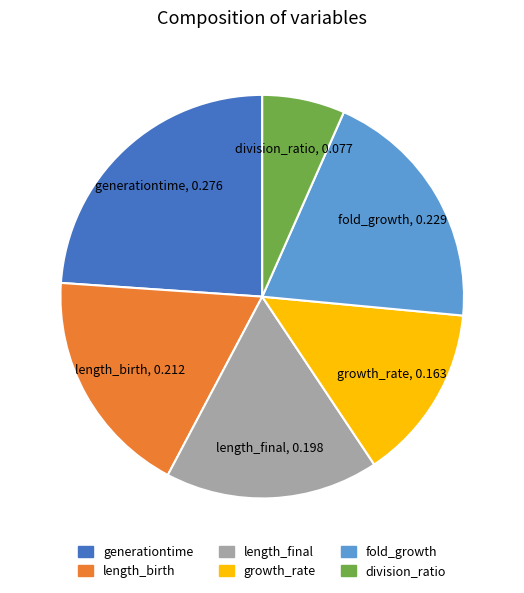

The growth_rate slice represents 14% of the pie. True or false?

True